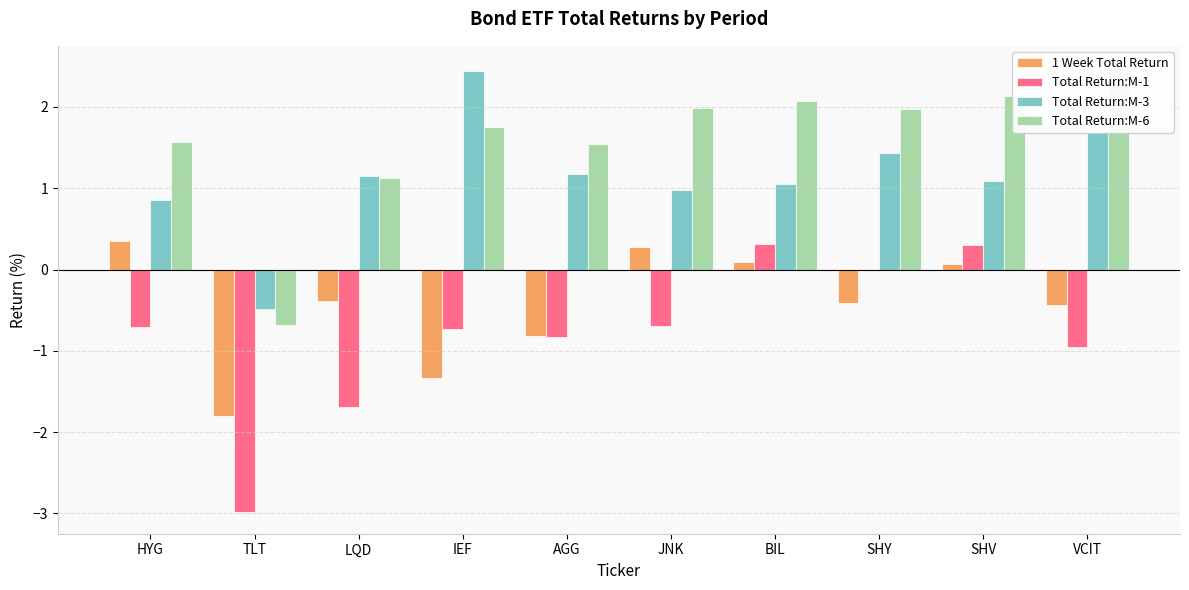

True or false: Total Return:M-1 has a value of -0.0 at SHY.

True